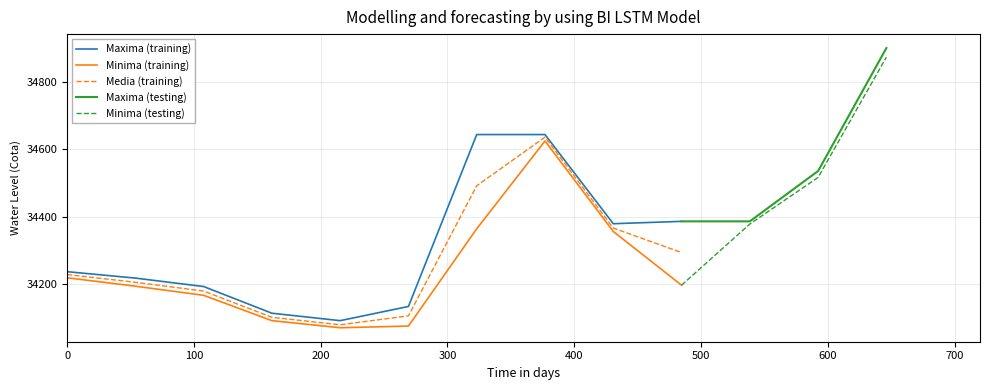

What is the maximum value for Media (training)?

34635.4